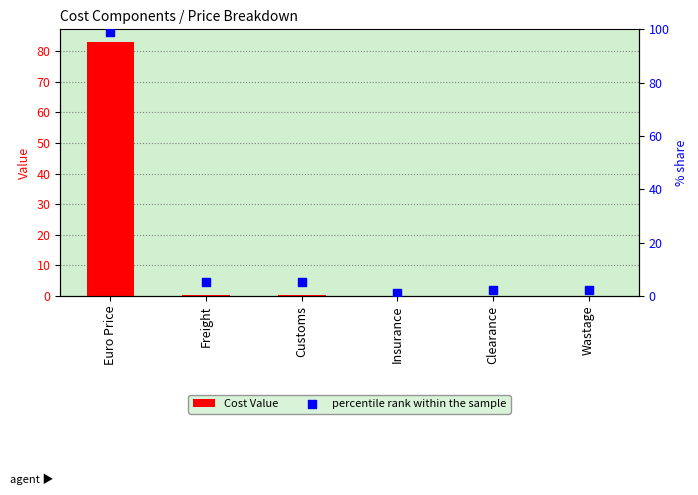

Is the value of percentile rank within the sample at Euro Price greater than the value of Cost Value at Freight?

Yes